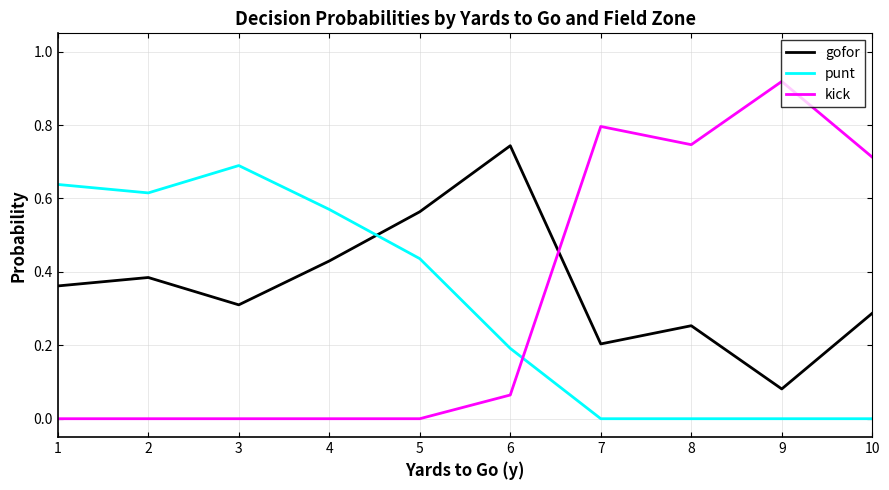

Between 4 and 6, which series saw the biggest shift?

punt